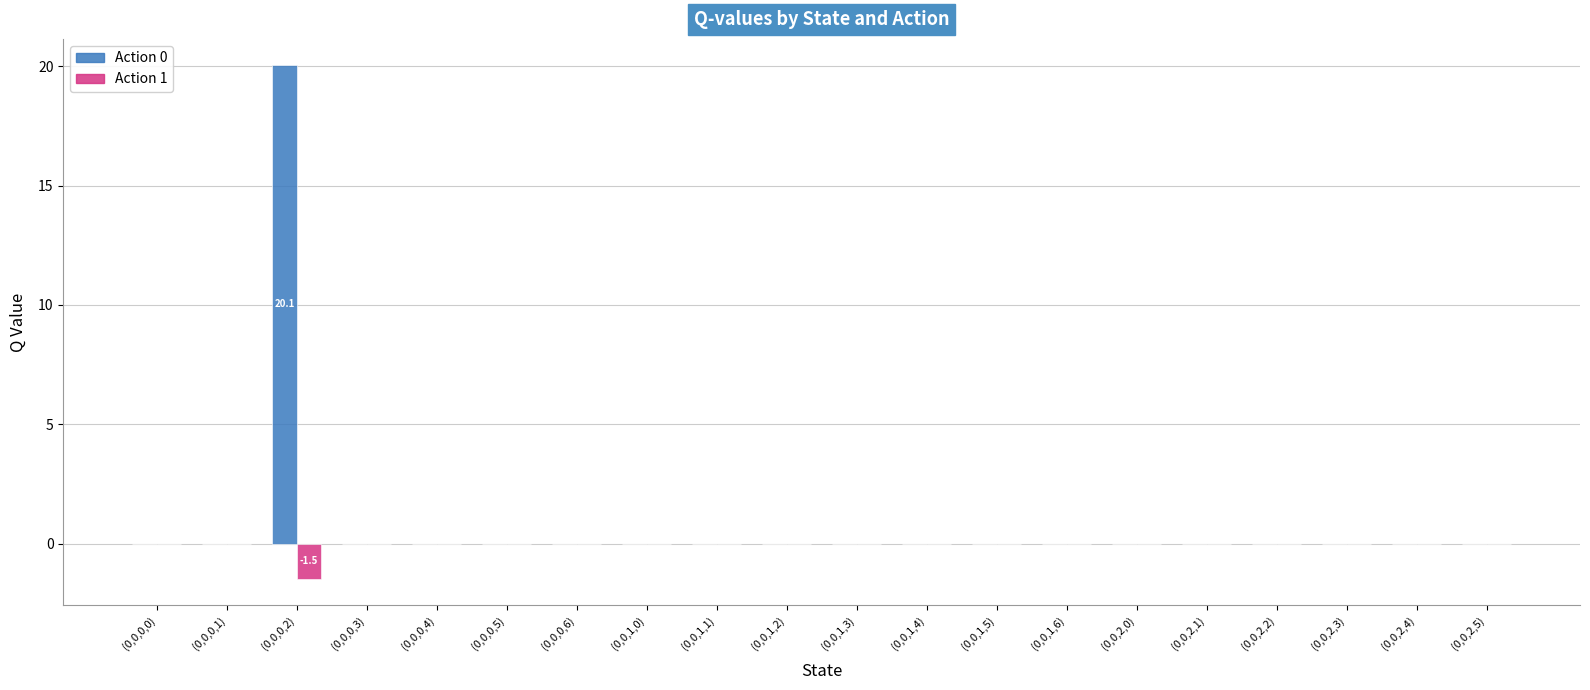

At which category does the chart reach its peak across all series?

(0,0,0,2)